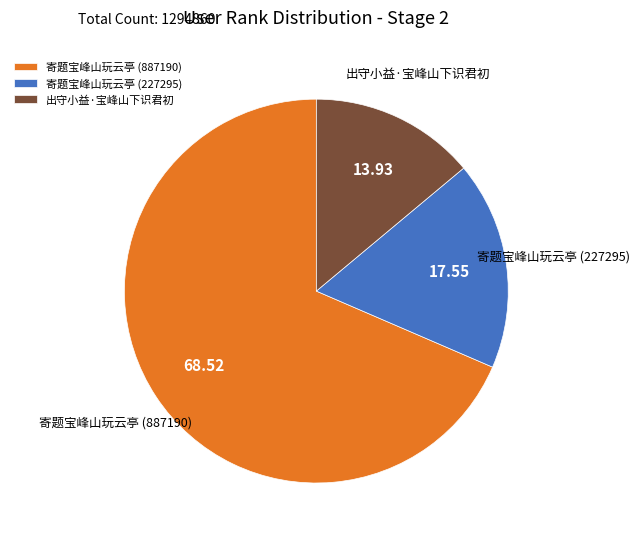

Is 寄题宝峰山玩云亭 (887190) the majority of the pie?

Yes